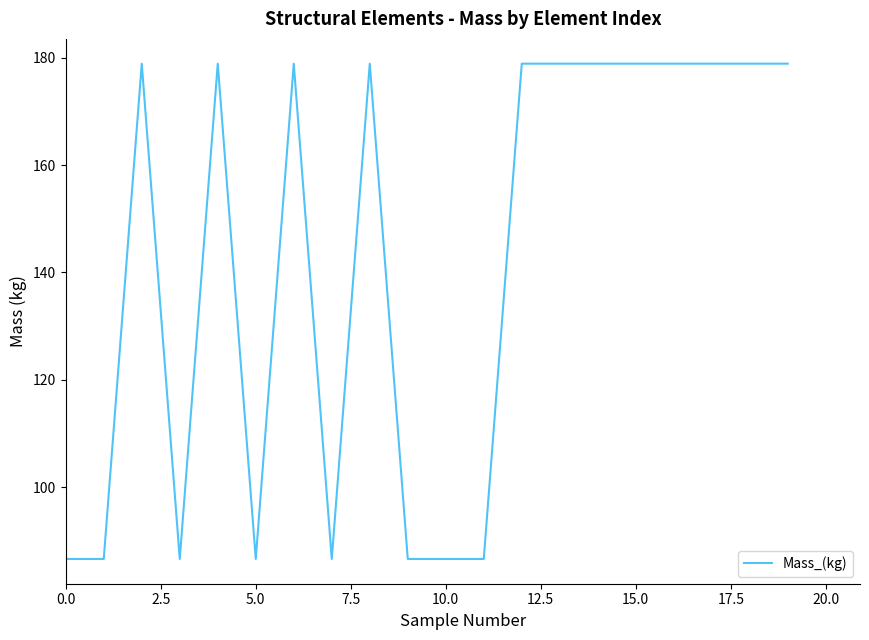

What is the difference between the maximum and minimum values?

92.3